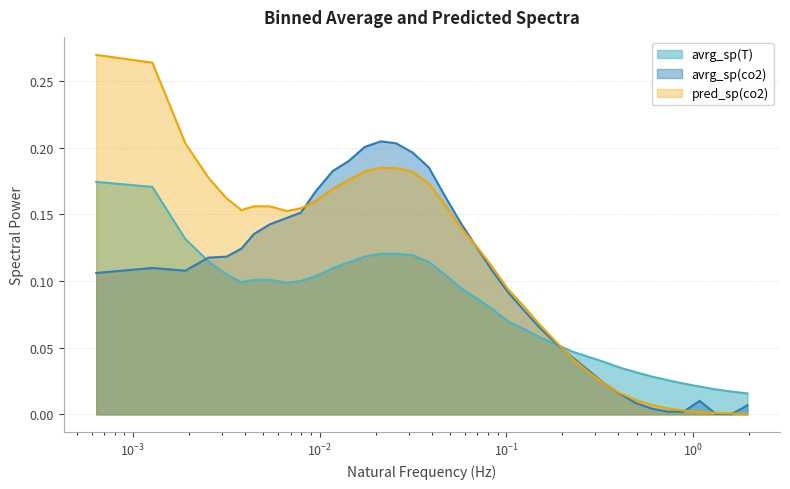

Count the number of categories in the chart.

38